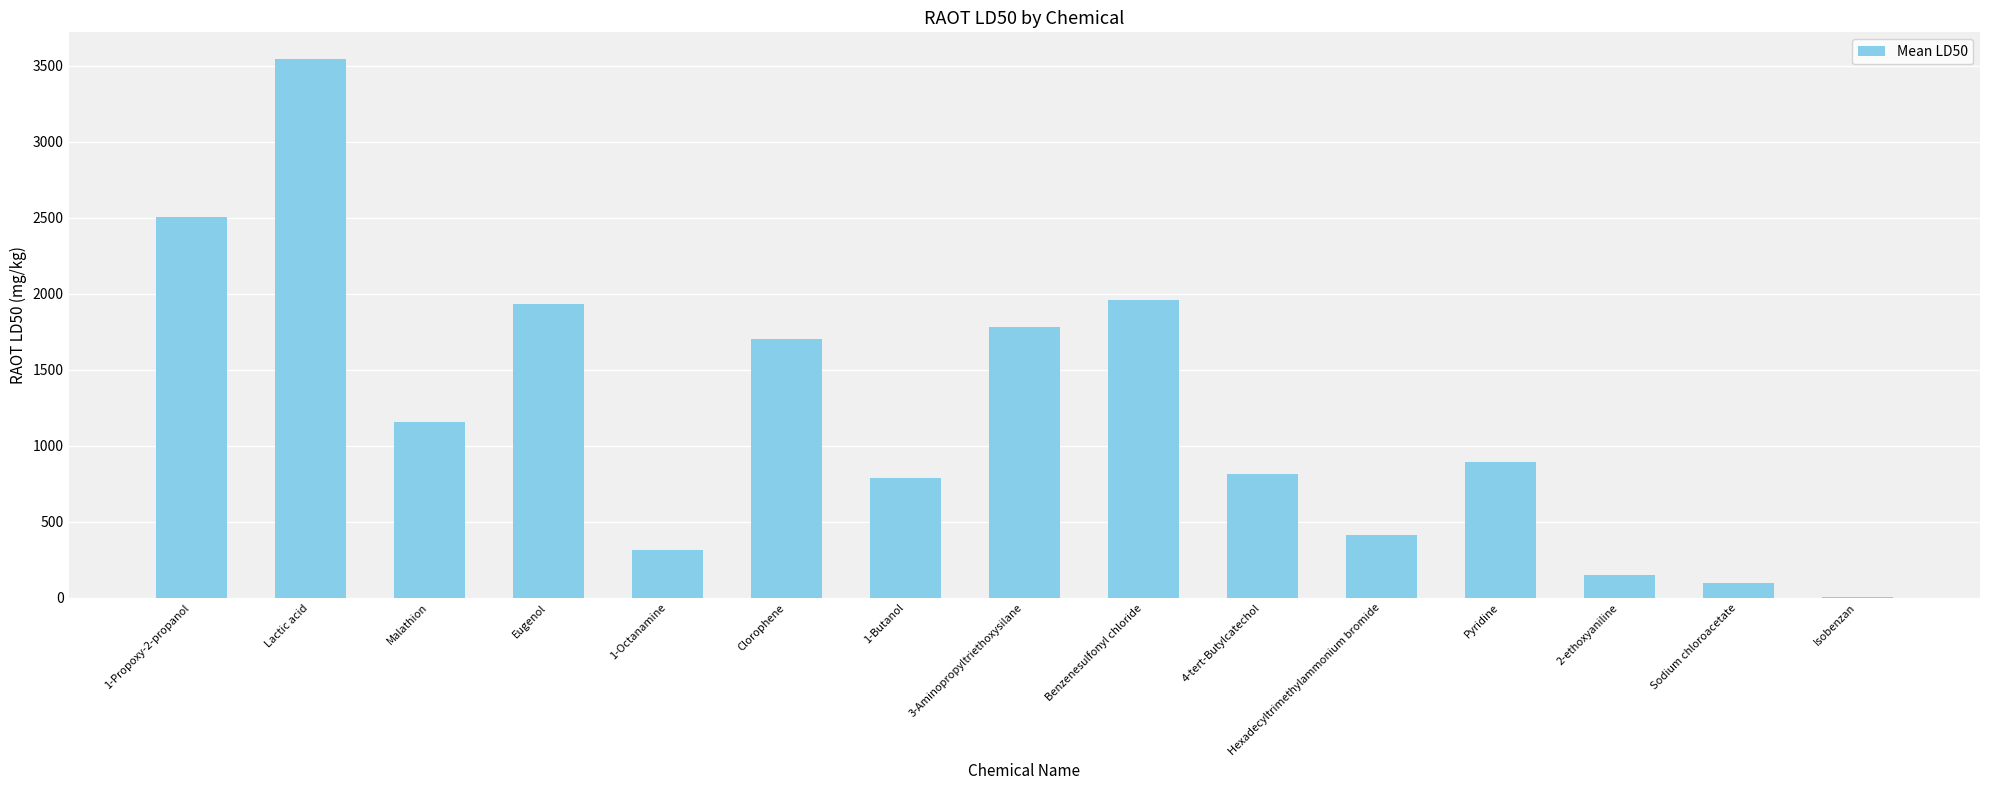

At which category does the chart reach its peak across all series?

Lactic acid